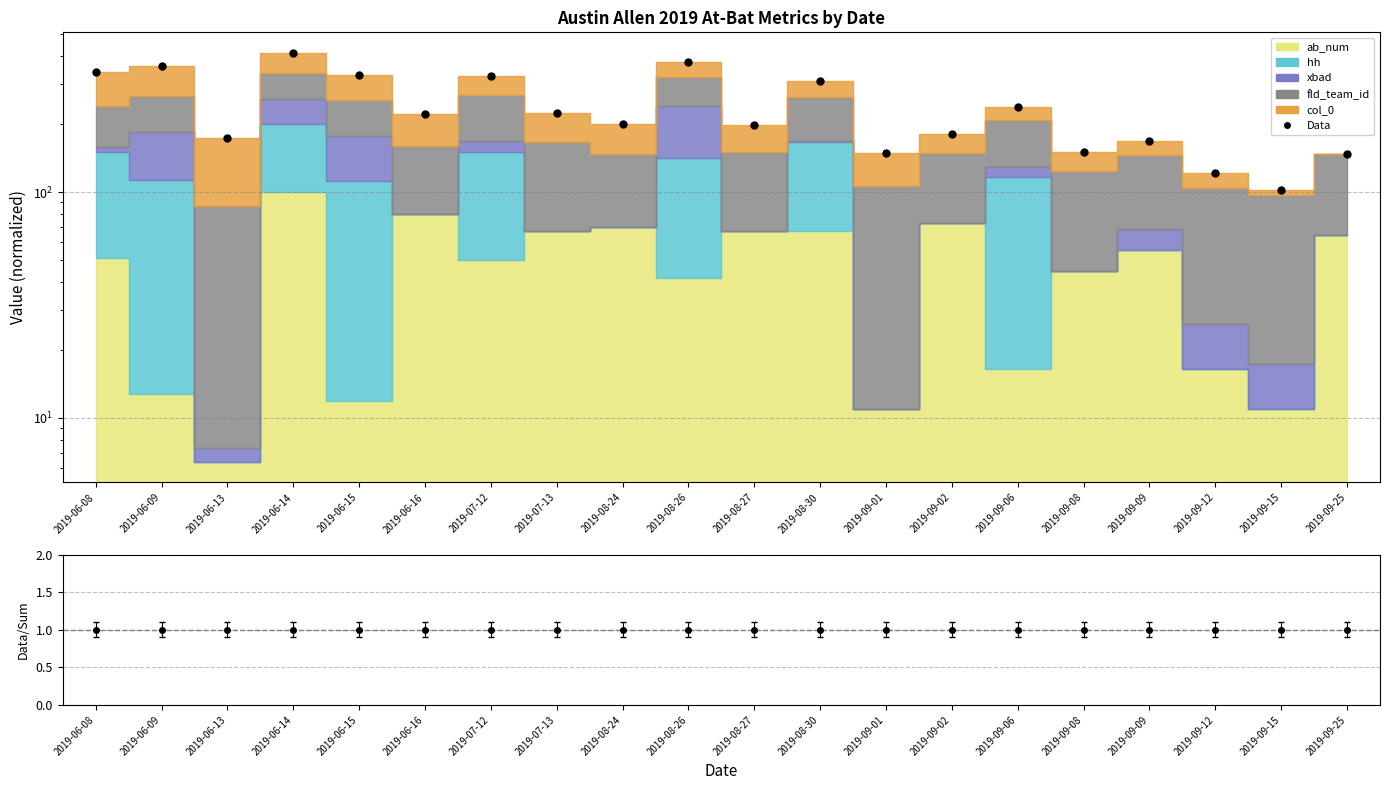

Which has a higher value, 2019-09-02 or 2019-06-15?

2019-06-15